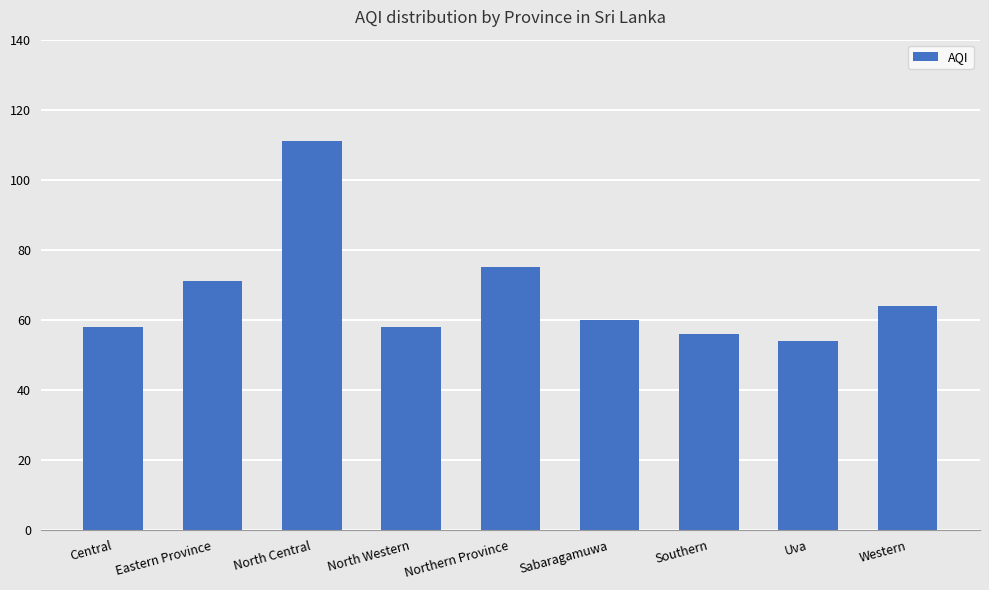

What is the label of the 9th bar from the left?

Western